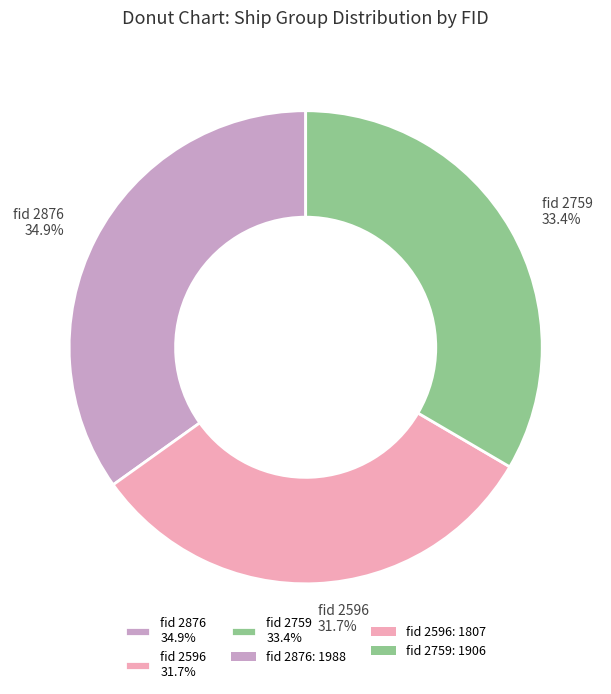

Is there any slice that represents more than half of the pie?

No